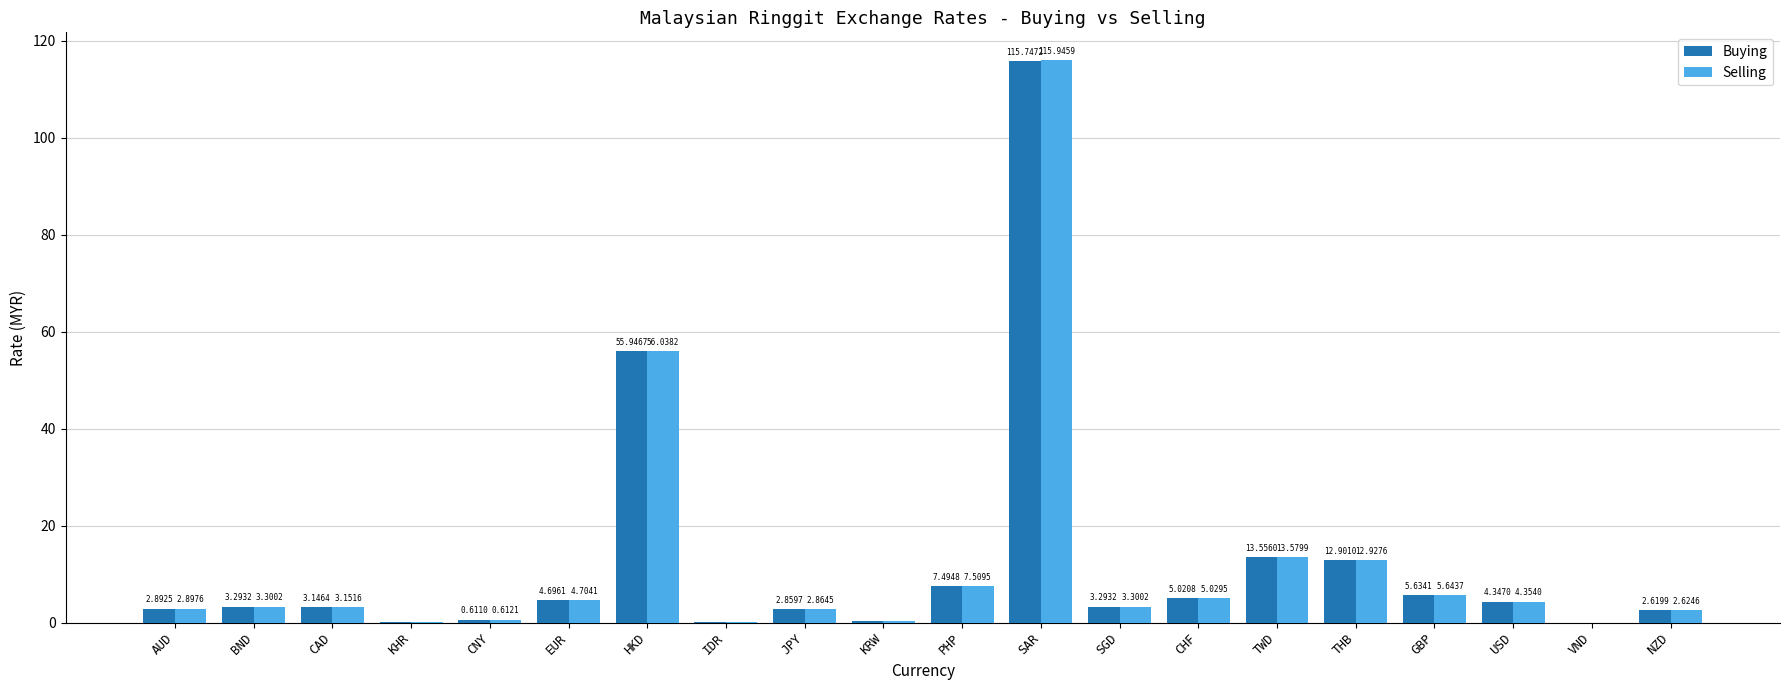

What is the average value of the Selling series?

12.2